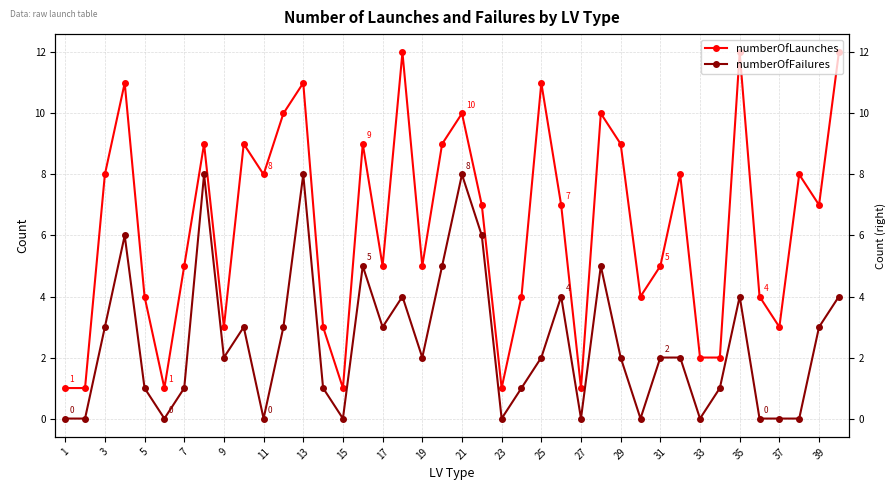

The numberOfFailures series shows 3 at 35. True or false?

False